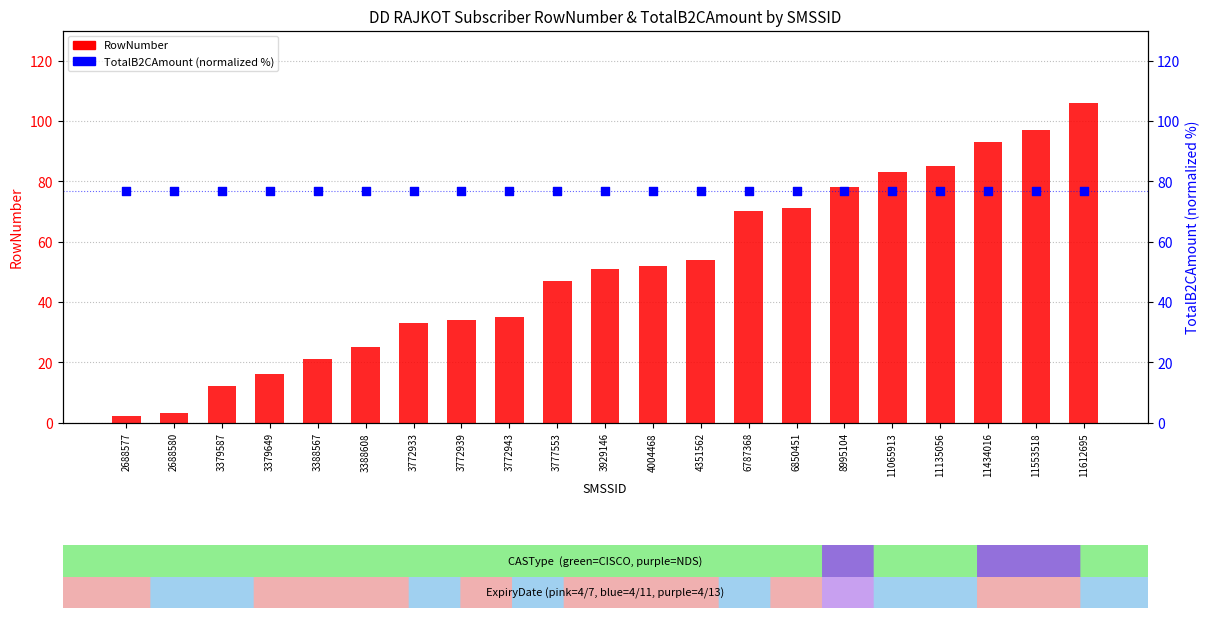

Which series contains the lowest Y value?

RowNumber